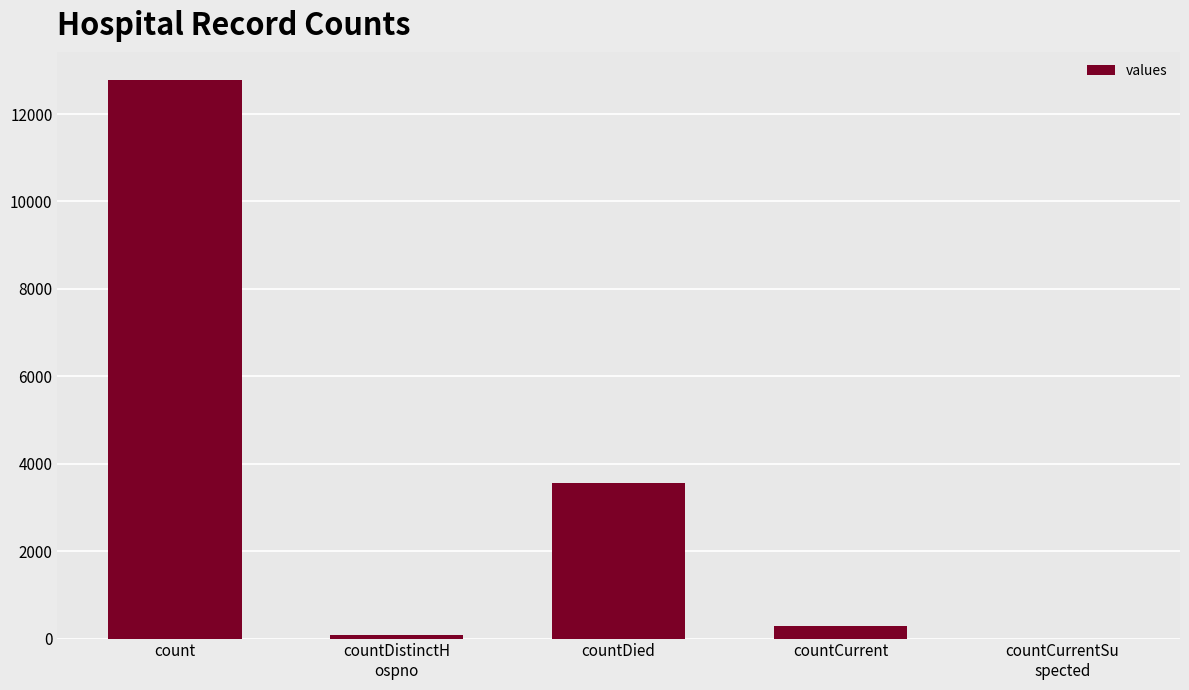

Reading left to right, what are all the values shown in this chart?

count=12787	countDistinctH
ospno=74	countDied=3551	countCurrent=283	countCurrentSu
spected=0